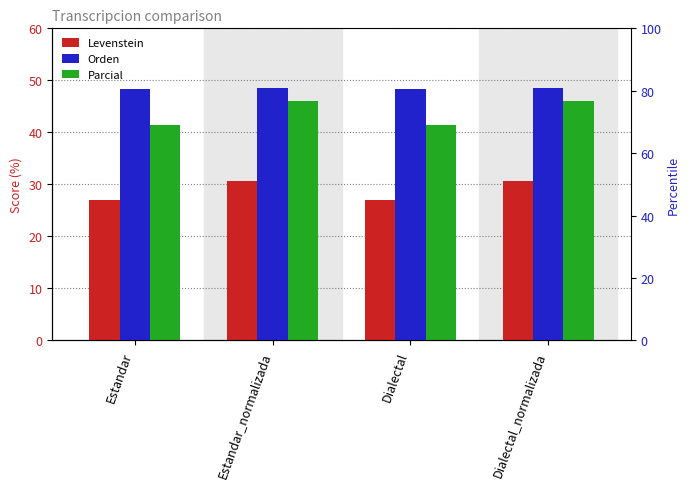

What position from the left is Estandar?

1